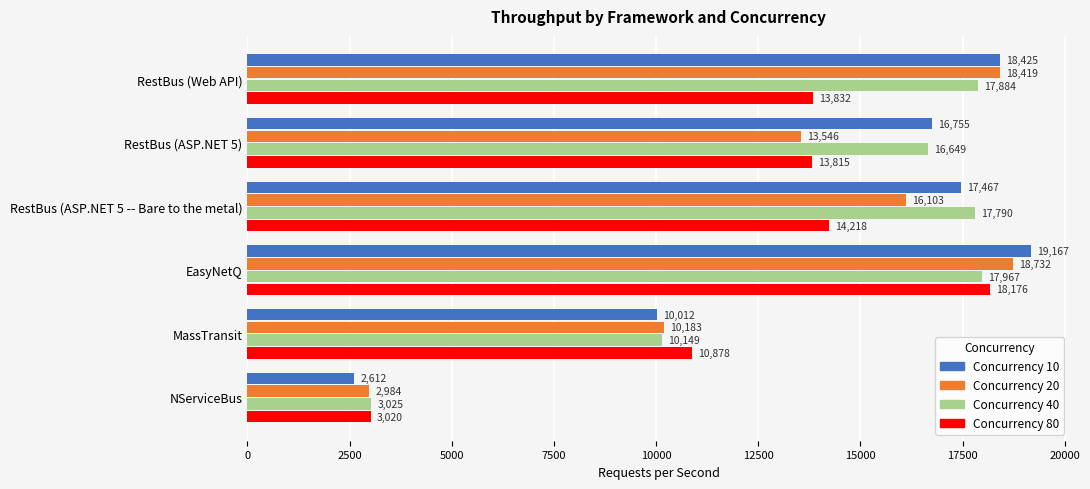

Which label corresponds to the smallest value in the chart?

NServiceBus